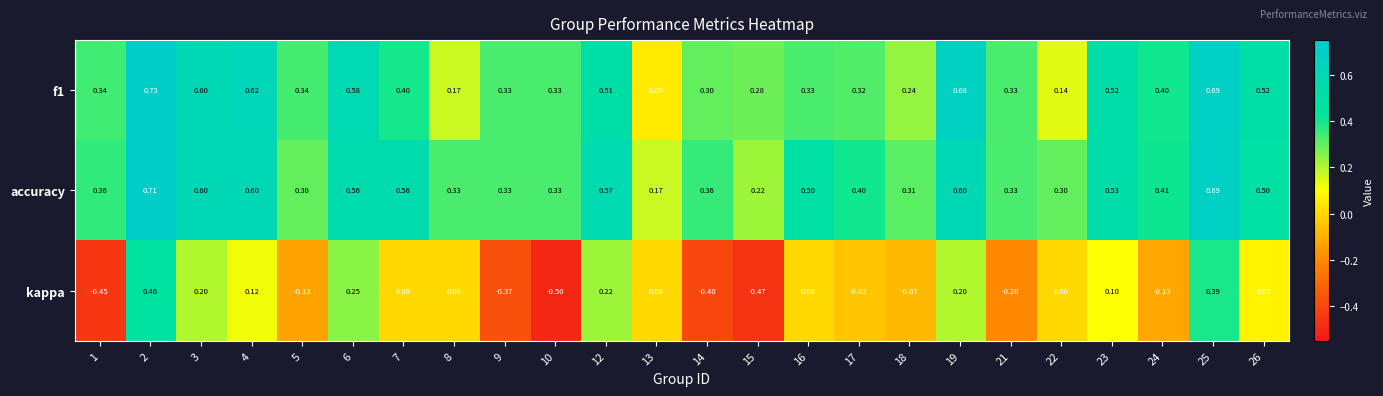

Is the value of kappa at 26 greater than the value of accuracy at 23?

No